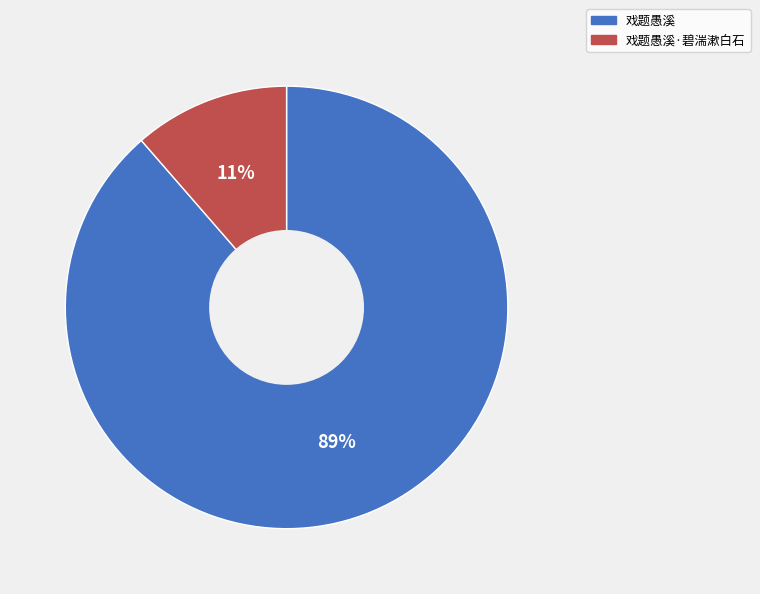

How many segments does this pie chart have?

2